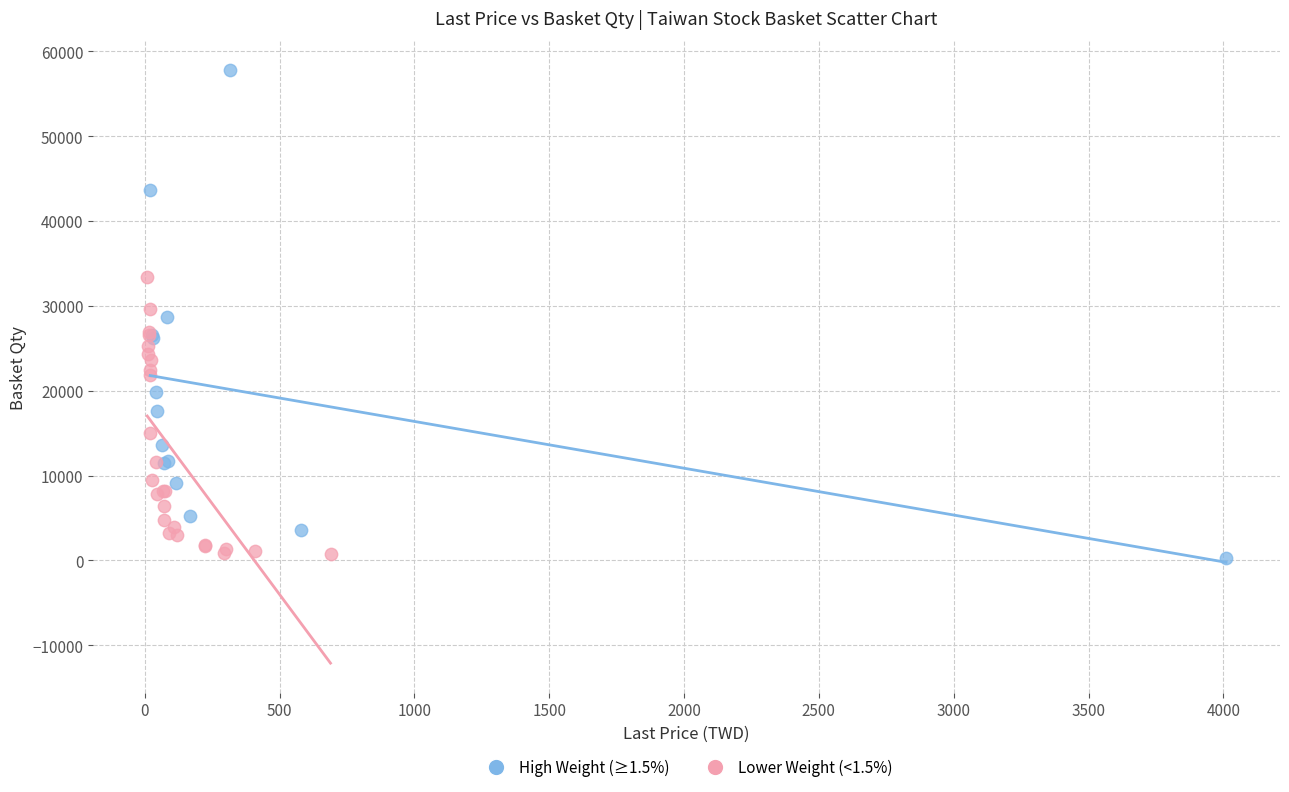

What are all the series names shown in the legend?

High Weight (≥1.5%), Lower Weight (<1.5%)